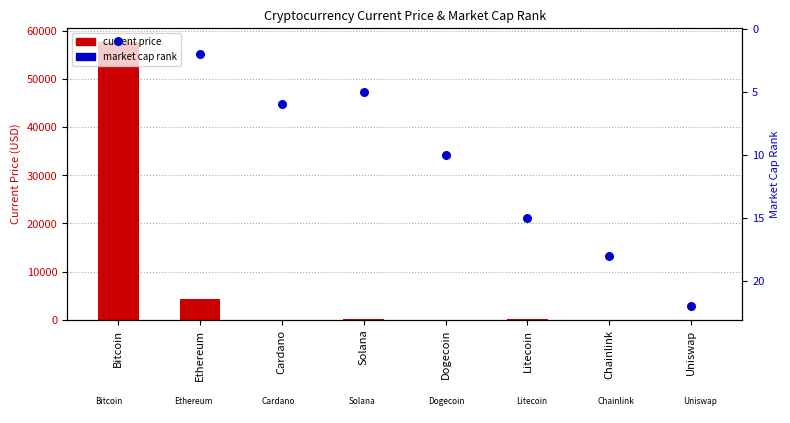

At which category is the sum across all series the highest?

Bitcoin